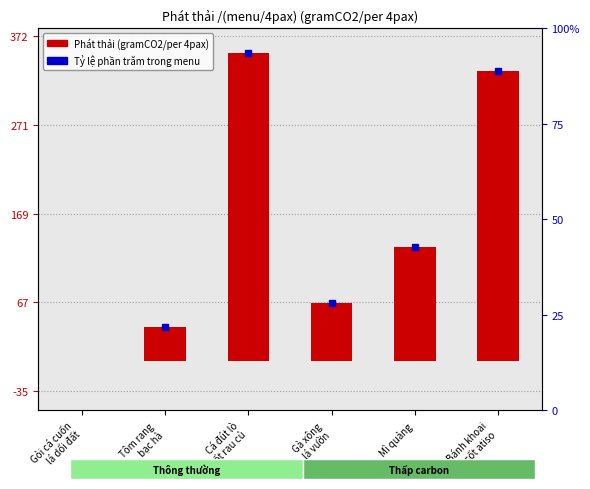

At which category does the chart reach its minimum across all series?

Gỏi cá cuốn
lá dổi đất